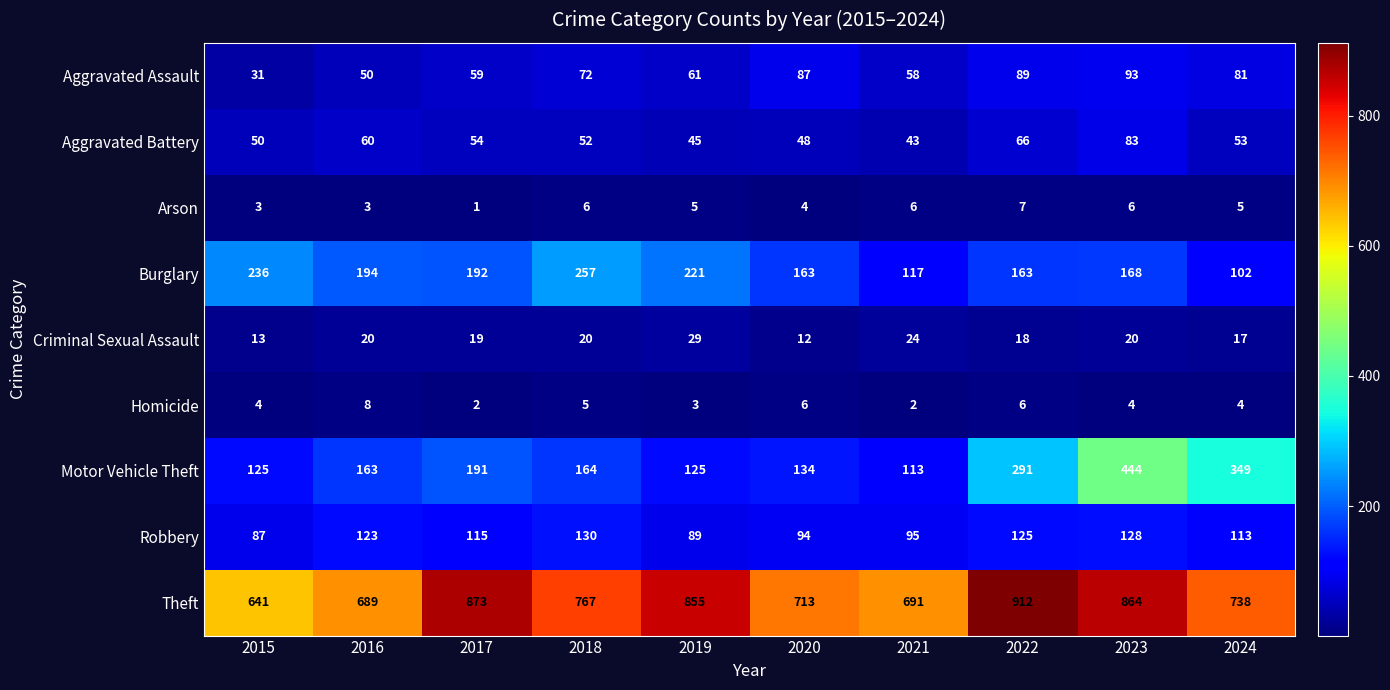

Which category has the highest value across all series?

2022